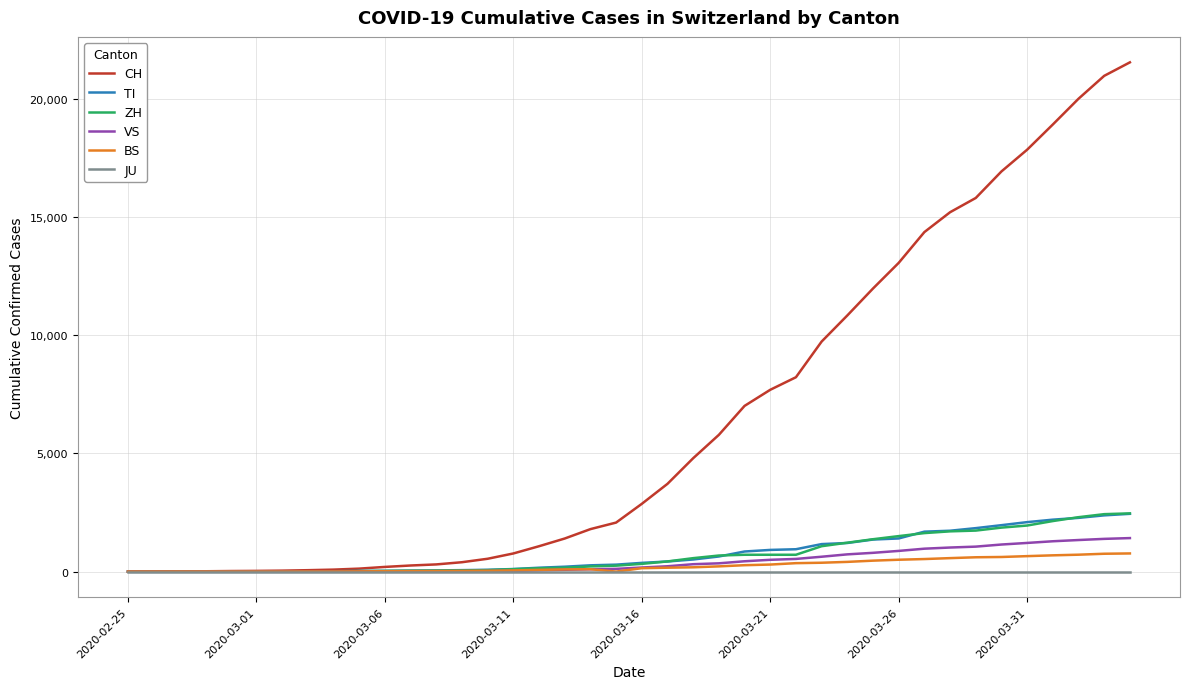

What is the highest value of the CH series?

21530